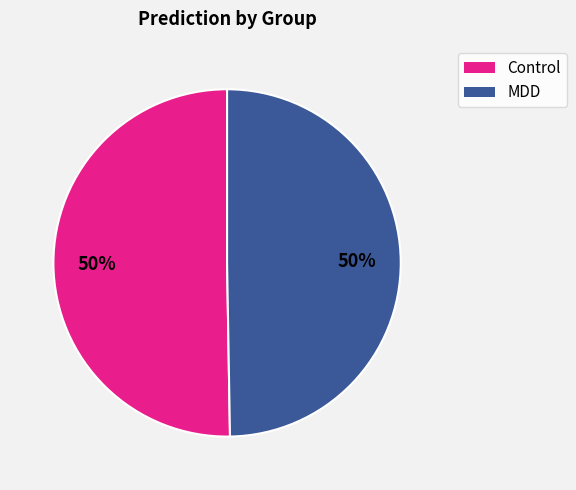

To the nearest percent, what is the average slice percentage?

50%